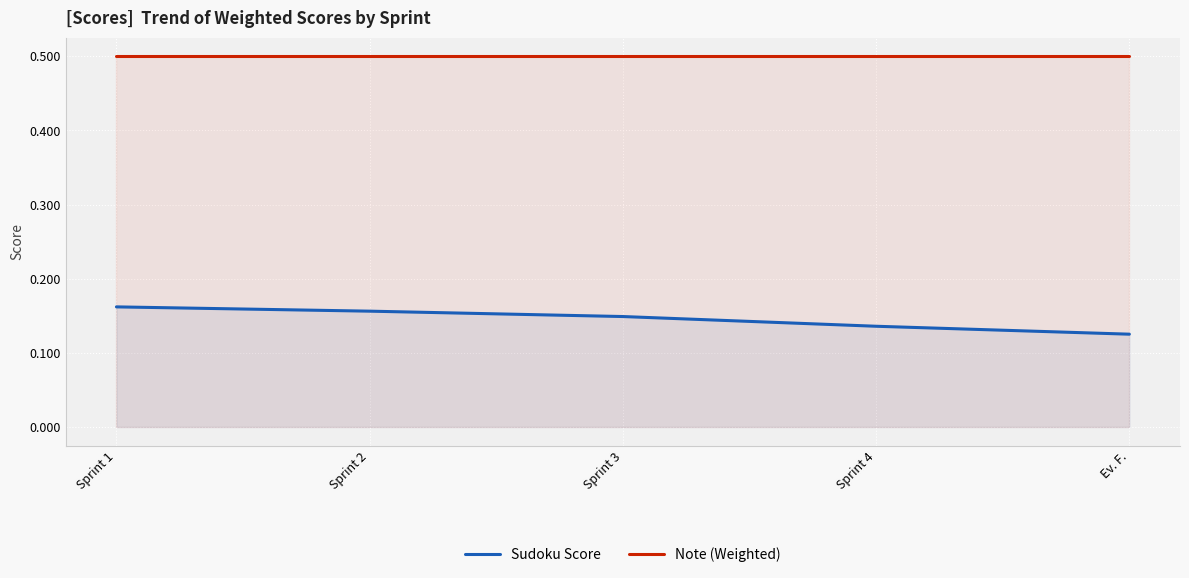

At how many categories does at least one series exceed 0?

5